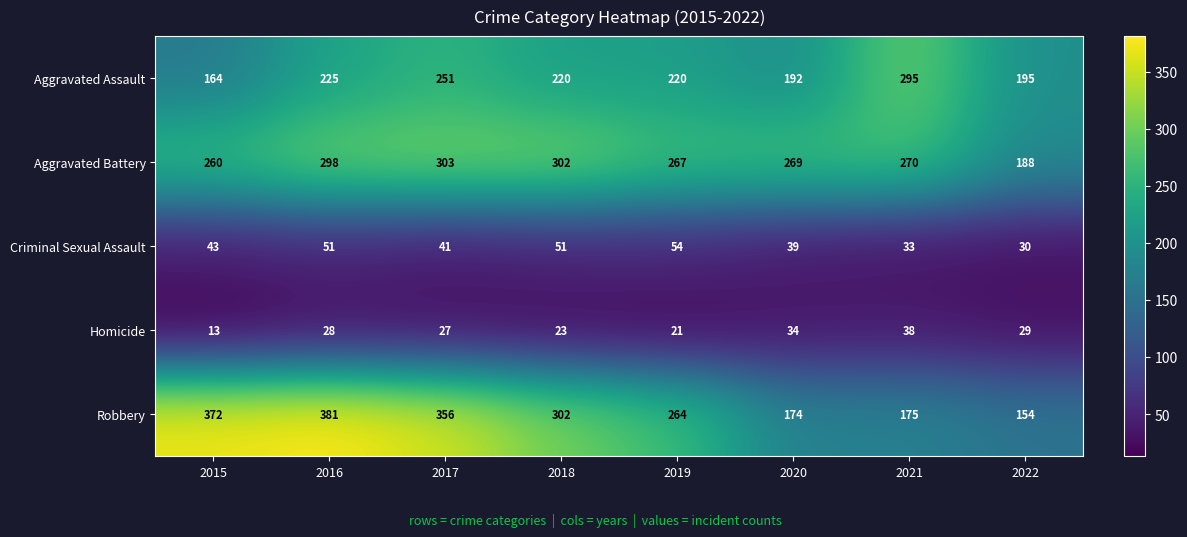

Which label corresponds to the smallest value in the chart?

2015